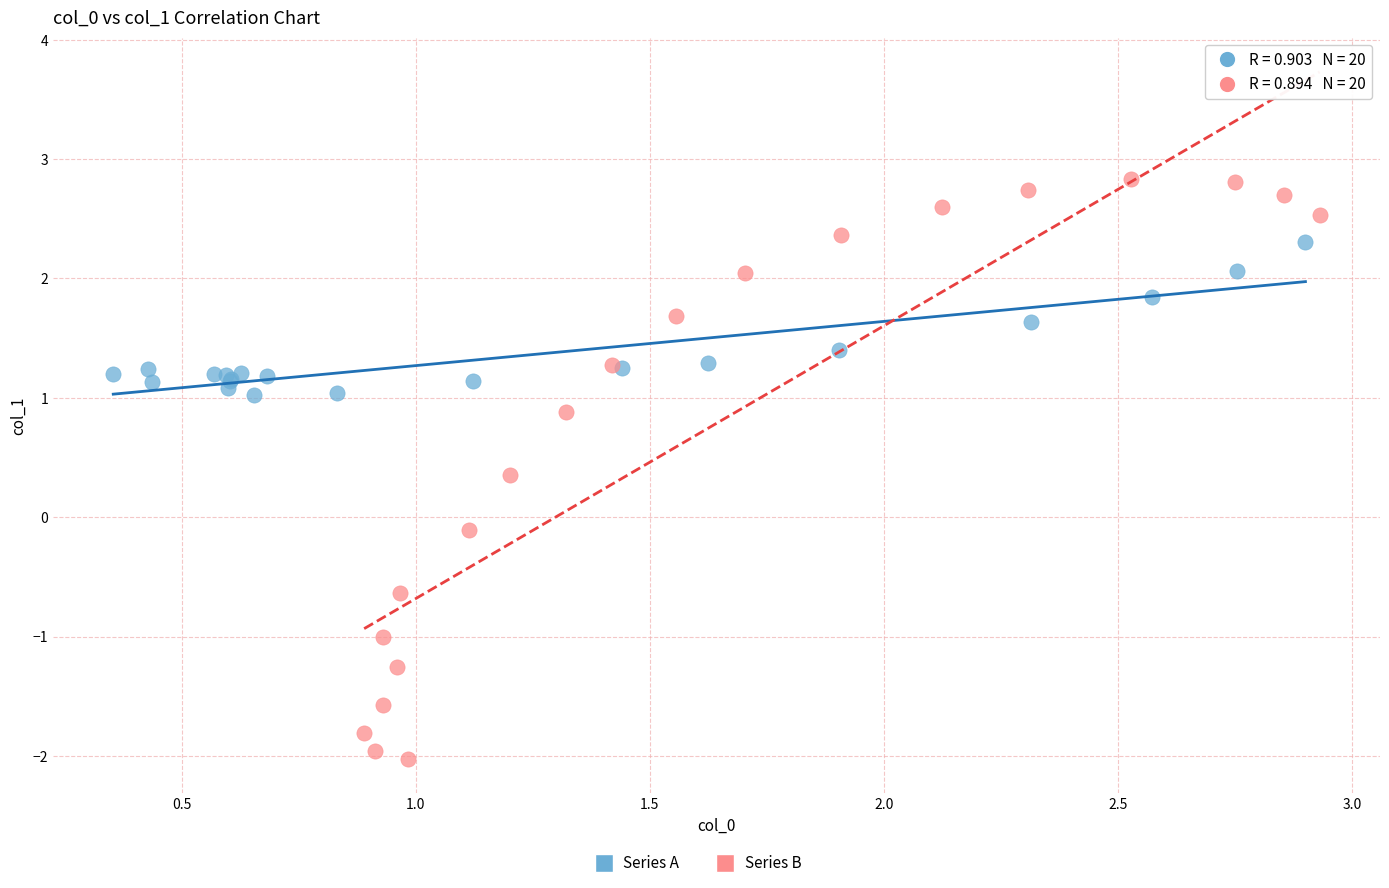

Which series contains the lowest Y value?

Series B